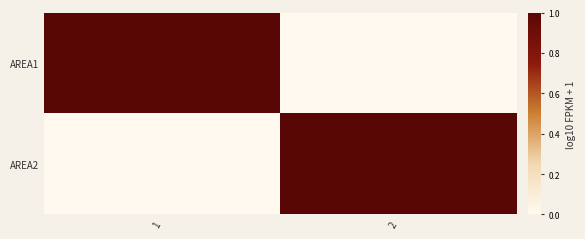

Reading left to right, what are all the values shown in this chart?

AREA1: 1=1	2=0
AREA2: 1=0	2=1